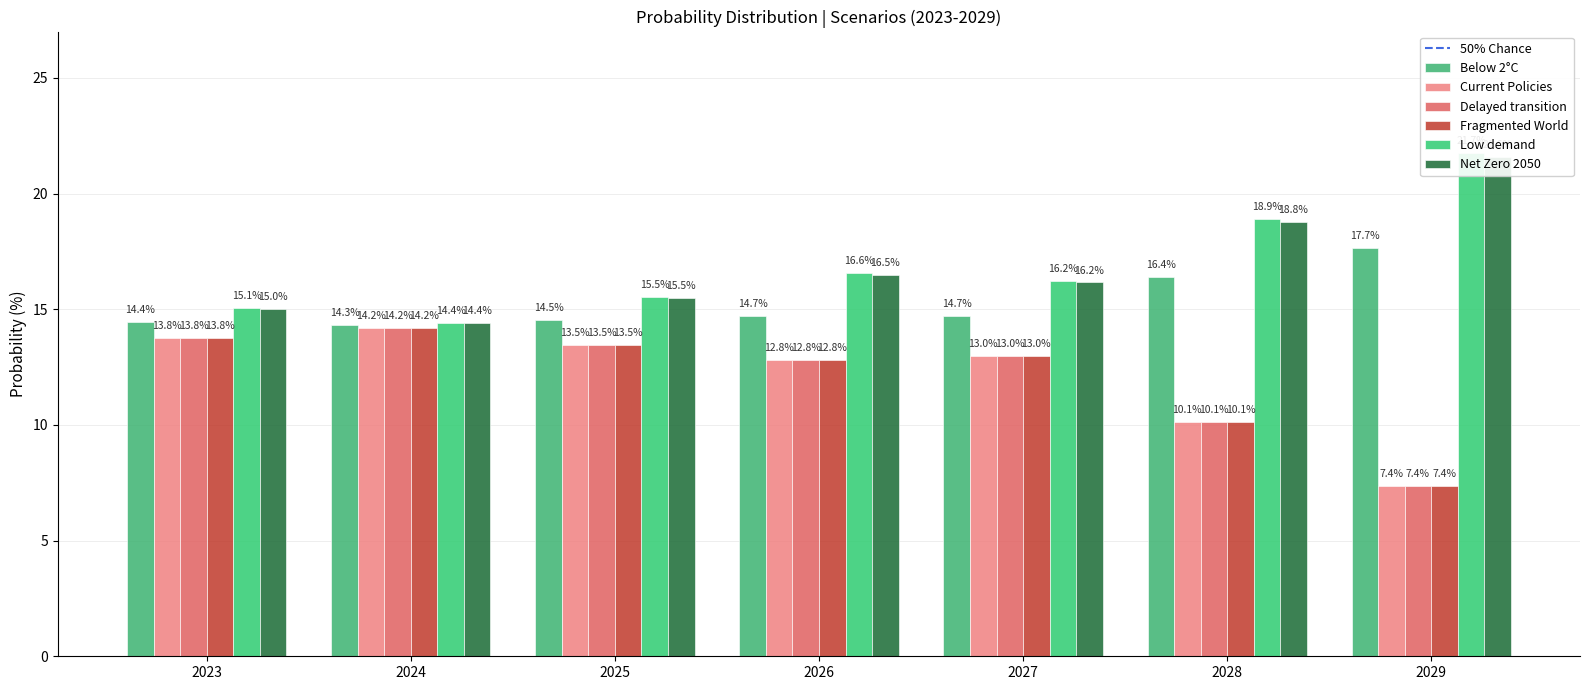

Reading left to right, what are all the values shown in this chart?

Below 2°C: 2023=14.4	2024=14.3	2025=14.5	2026=14.7	2027=14.7	2028=16.4	2029=17.7
Current Policies: 2023=13.8	2024=14.2	2025=13.5	2026=12.8	2027=13.0	2028=10.1	2029=7.4
Delayed transition: 2023=13.8	2024=14.2	2025=13.5	2026=12.8	2027=13.0	2028=10.1	2029=7.4
Fragmented World: 2023=13.8	2024=14.2	2025=13.5	2026=12.8	2027=13.0	2028=10.1	2029=7.4
Low demand: 2023=15.1	2024=14.4	2025=15.5	2026=16.6	2027=16.2	2028=18.9	2029=21.7
Net Zero 2050: 2023=15.0	2024=14.4	2025=15.5	2026=16.5	2027=16.2	2028=18.8	2029=21.6